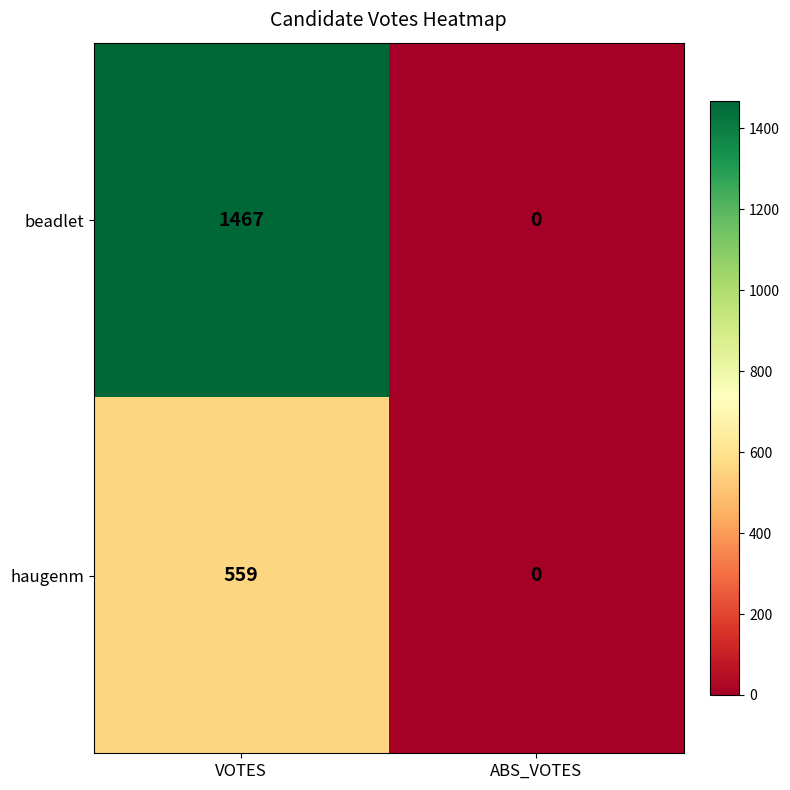

Rank the series at VOTES from lowest to highest value.

haugenm, beadlet